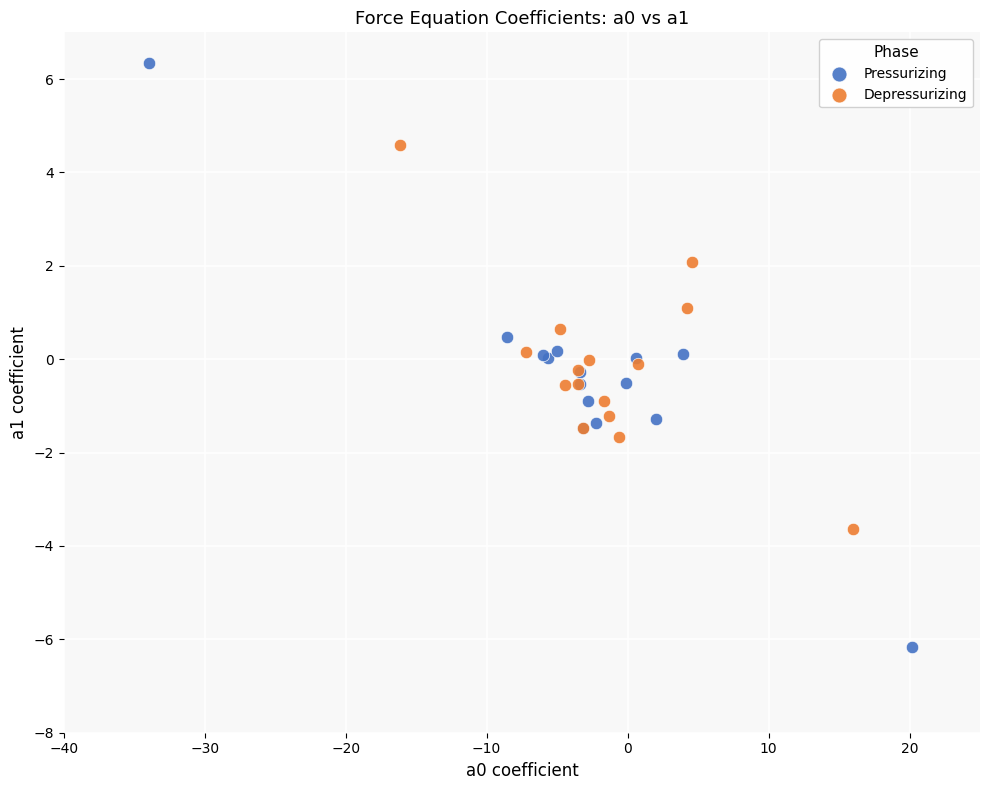

Which series reaches the minimum Y coordinate?

Pressurizing